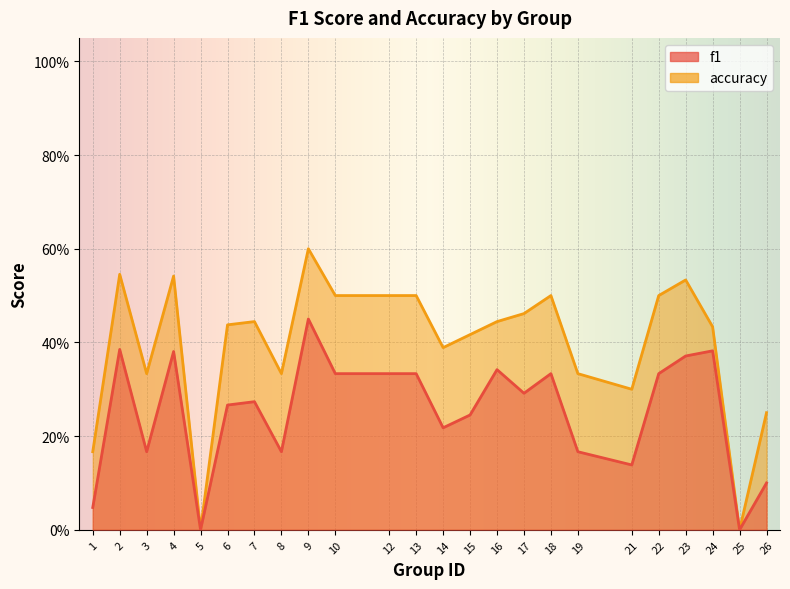

At how many categories does at least one series exceed 0?

22